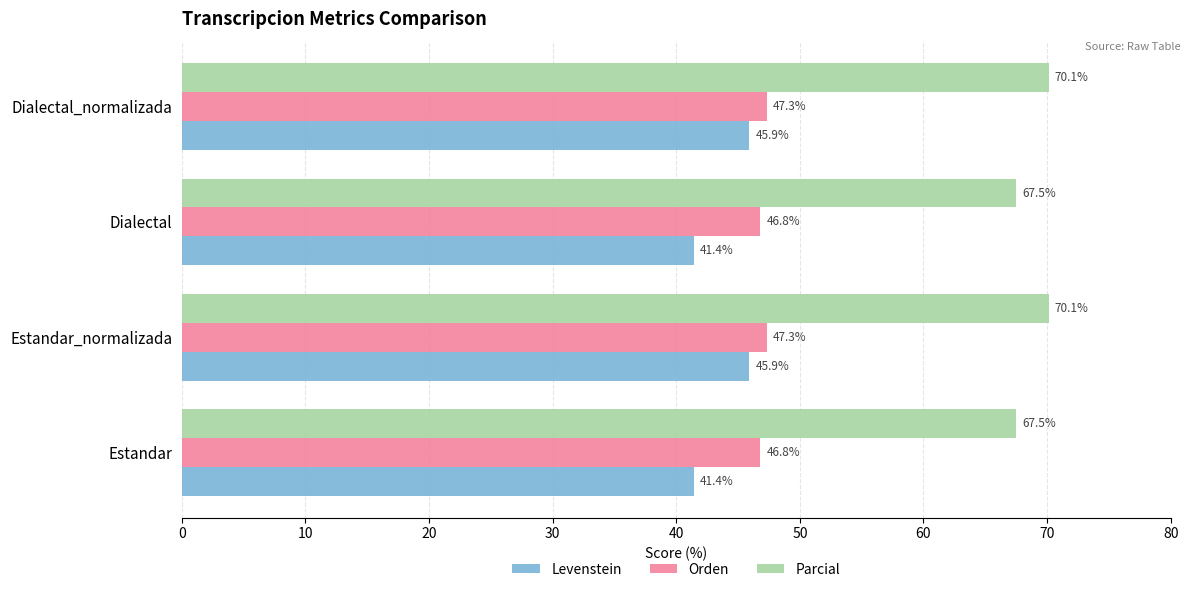

What is the greatest value displayed?

70.1